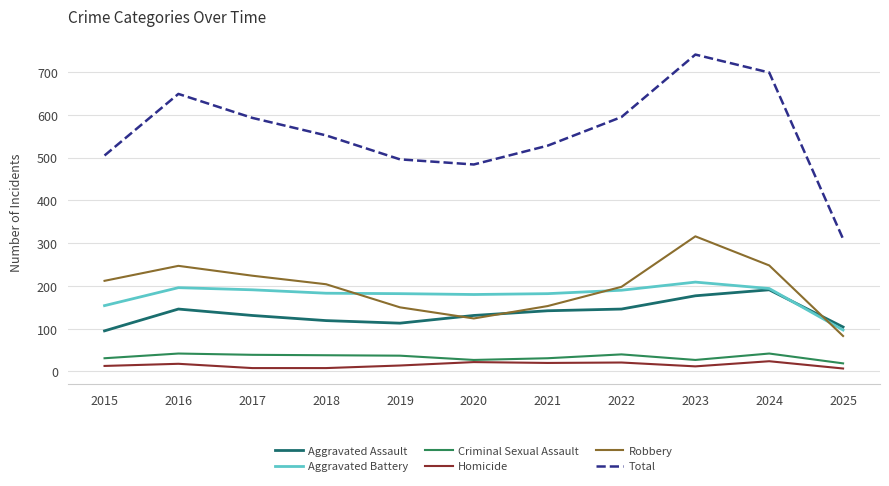

The value of Criminal Sexual Assault at 2016 is 42. True or false?

True